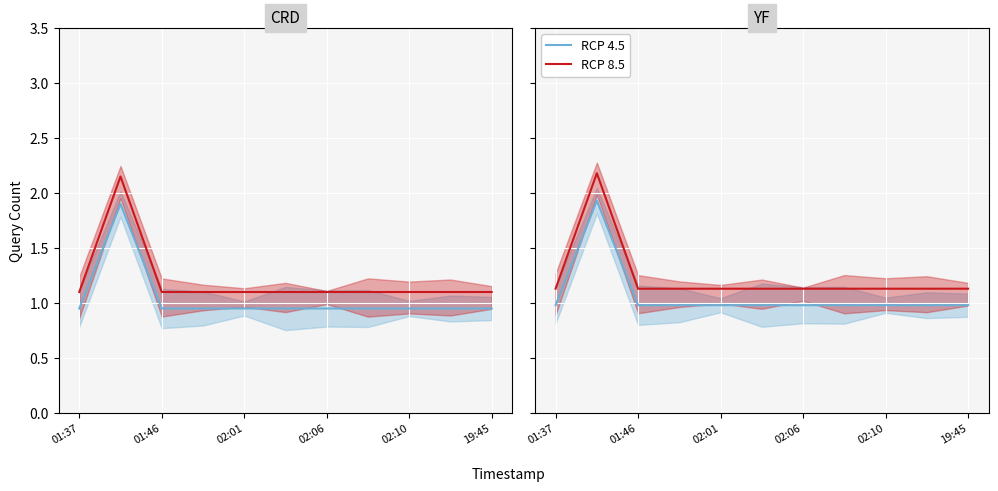

In RCP 8.5, how many points are higher than both neighbors (excluding endpoints)?

1